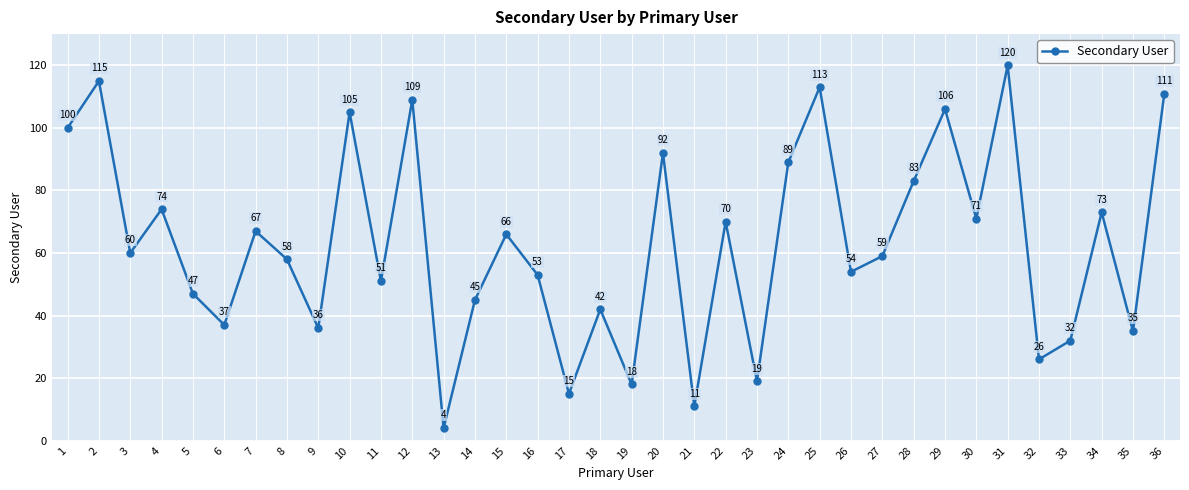

Where is the first local maximum?

2